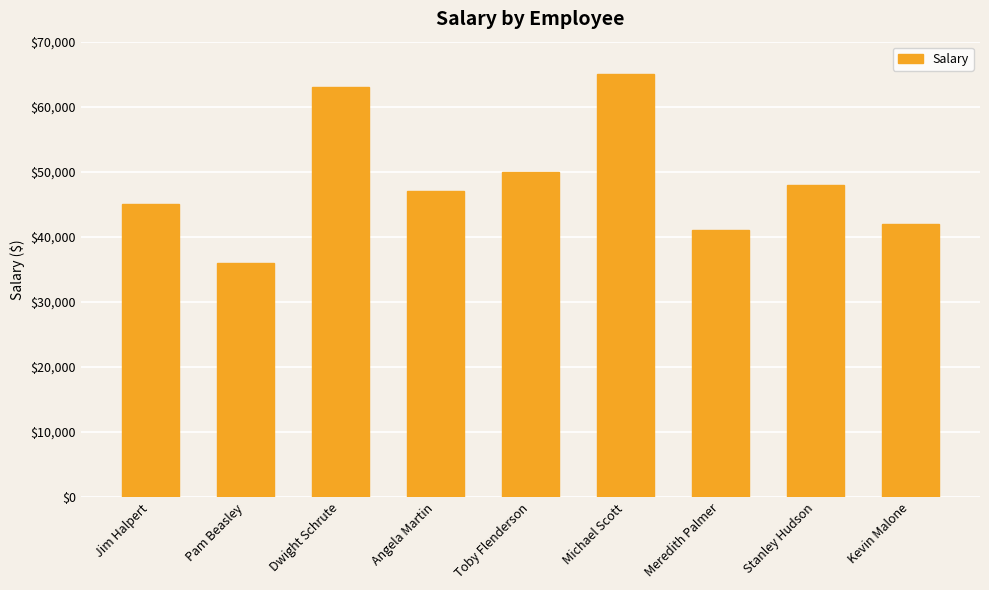

Reading left to right, extract all data points from this chart.

45000	36000	63000	47000	50000	65000	41000	48000	42000